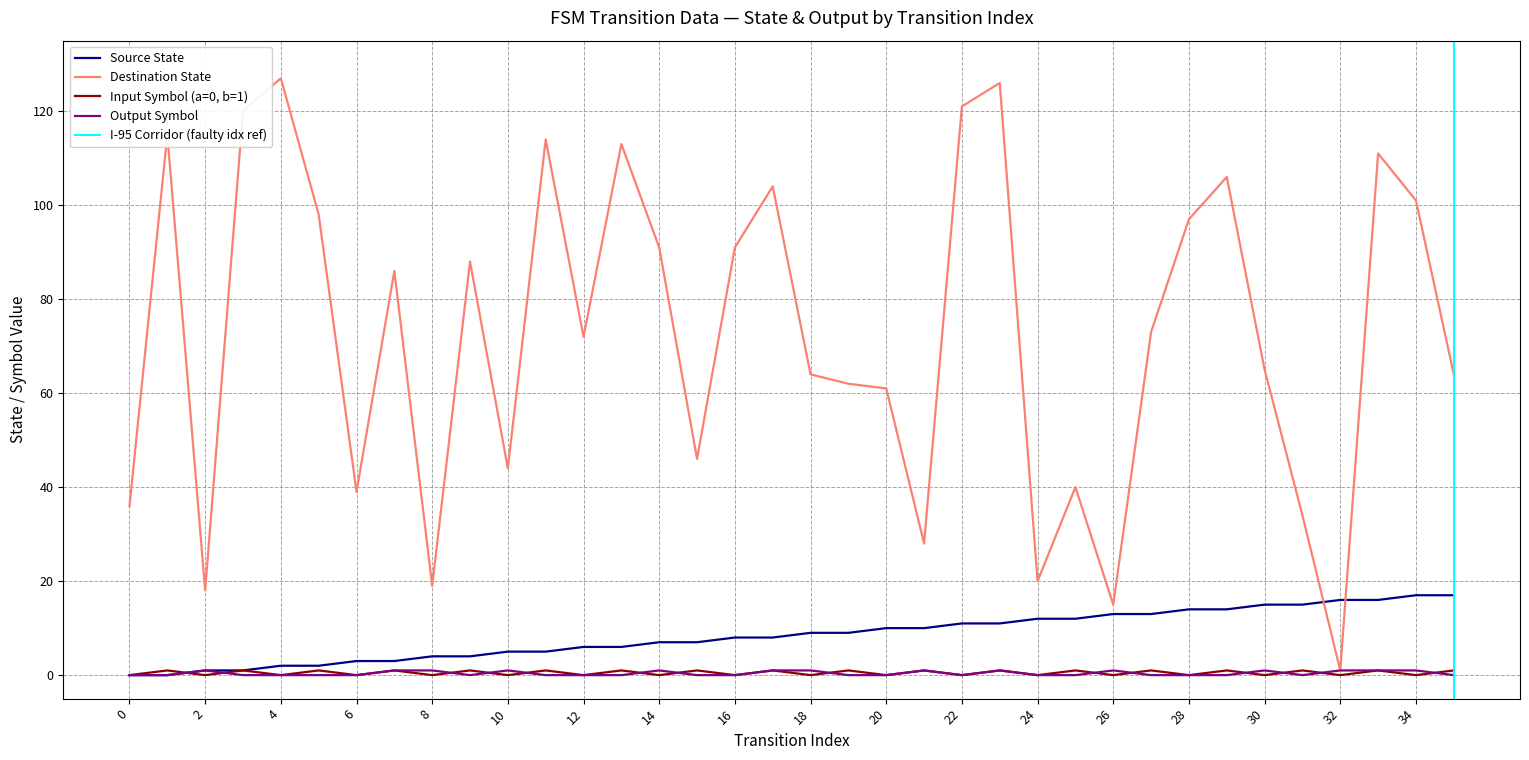

True or false: source_state has a value of 14 at 29.

True